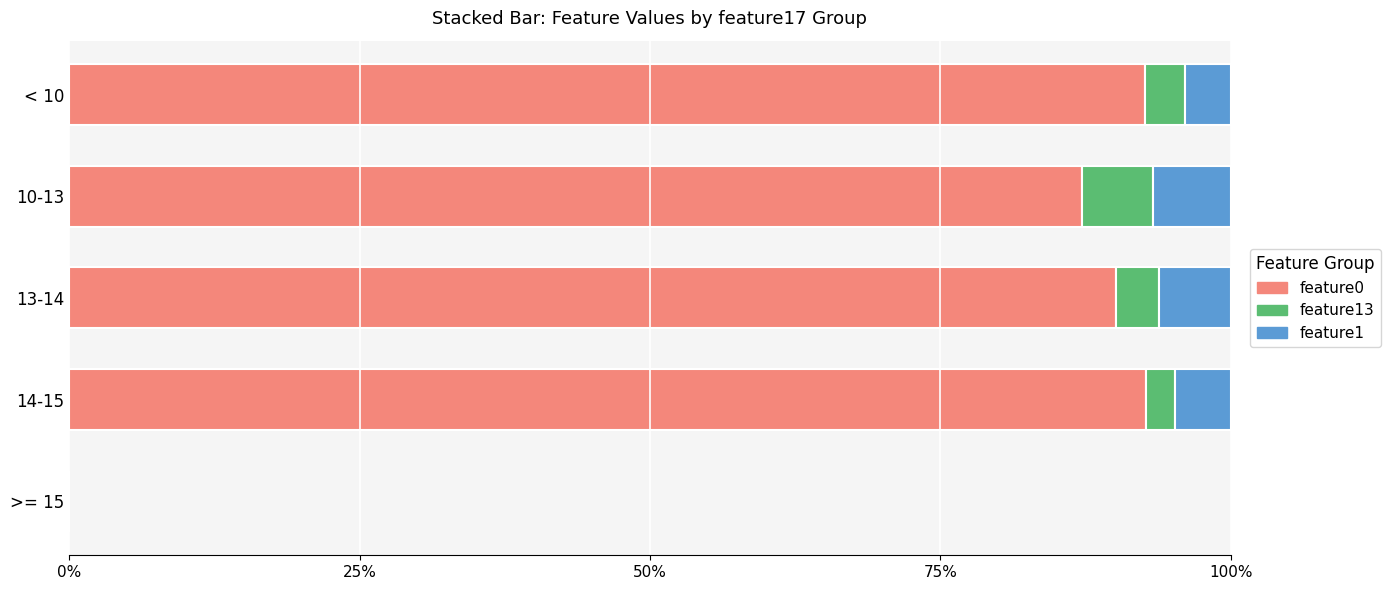

The feature0 series shows 161.1 at 14-15. True or false?

False